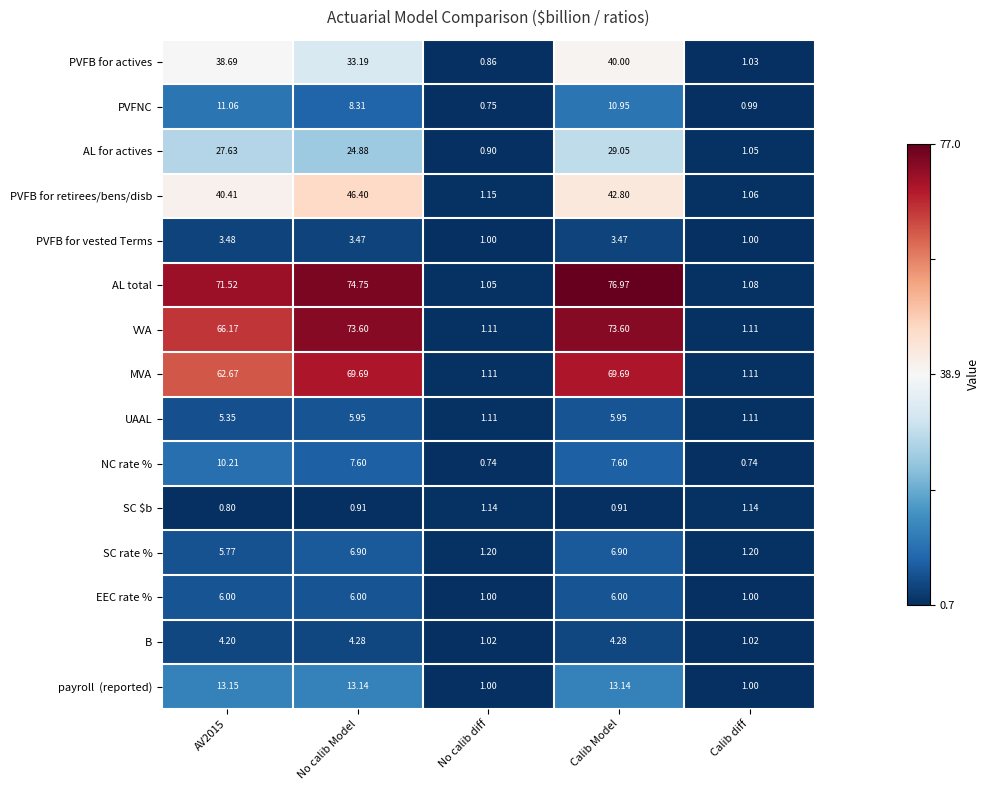

At which category is the sum across all series the highest?

Calib Model